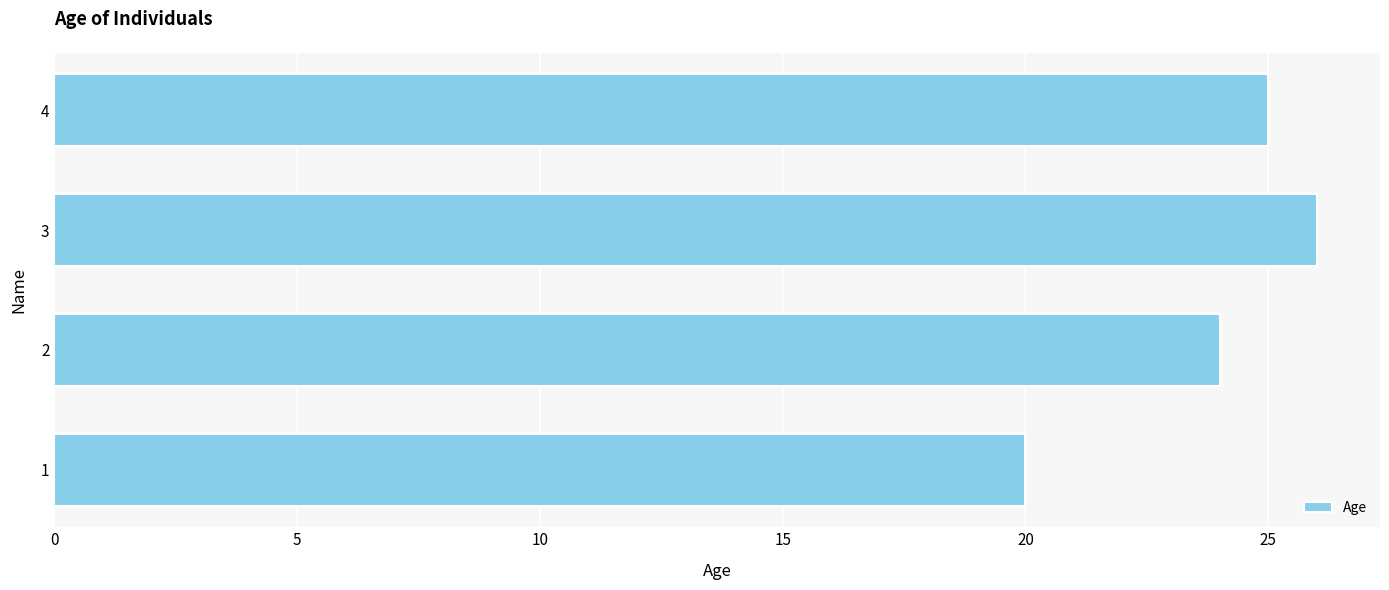

What is the sum of all values?

95